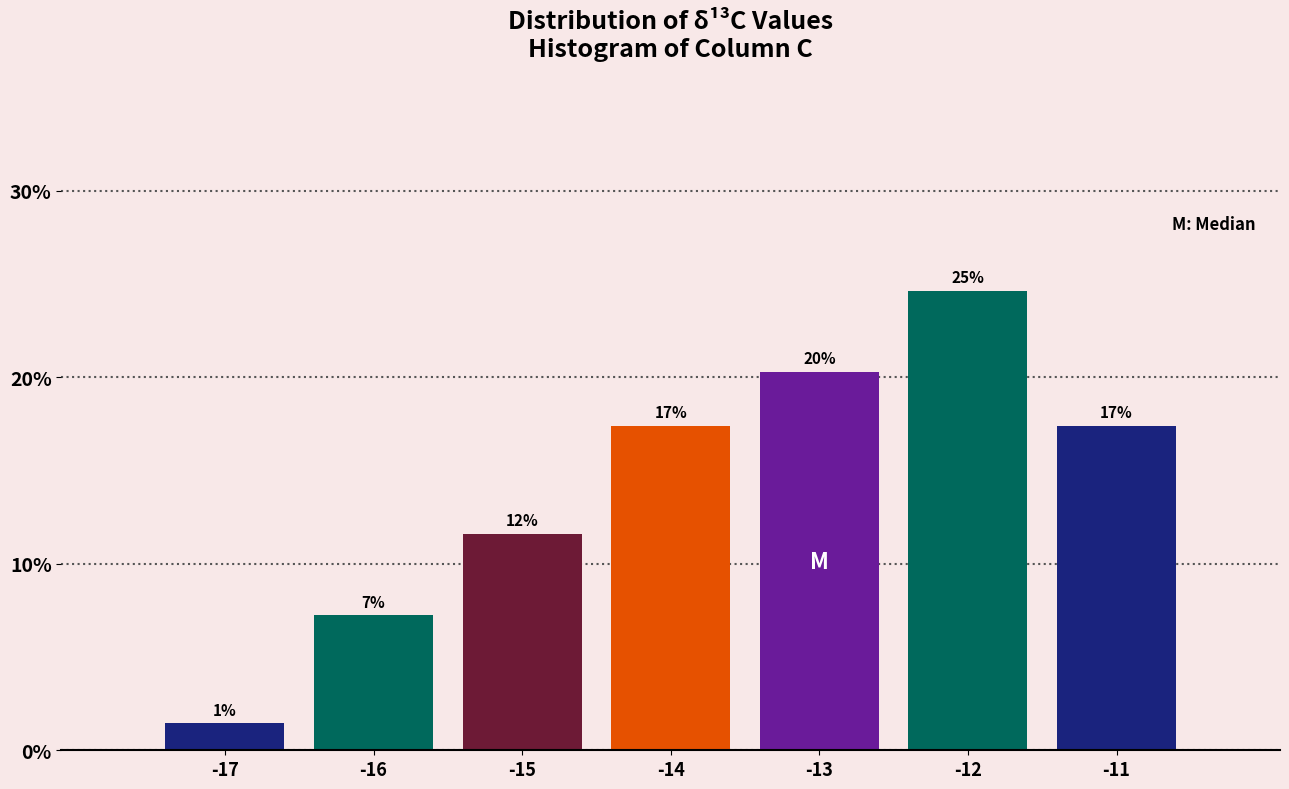

Are the bars horizontal?

No